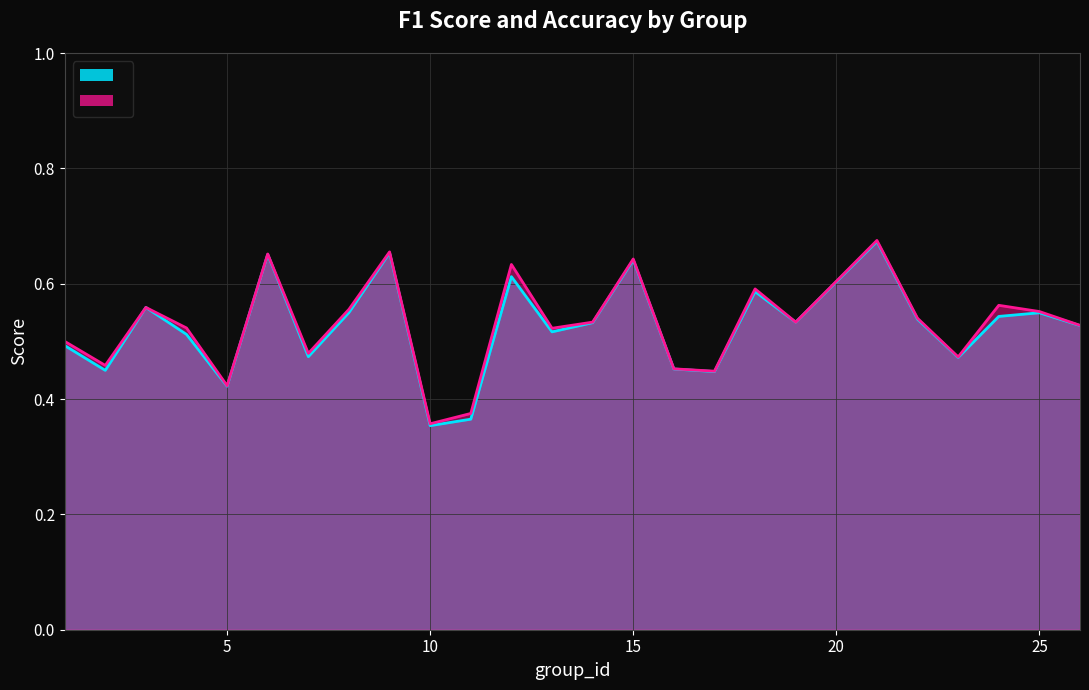

Which category has the lowest value across all series?

10